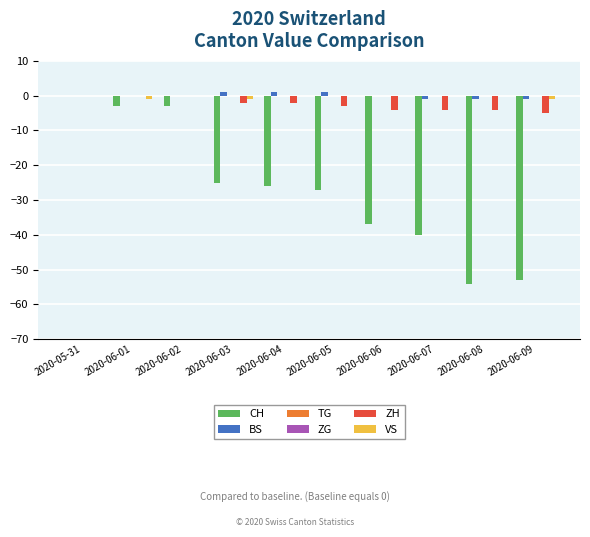

What is the smallest value displayed?

-54